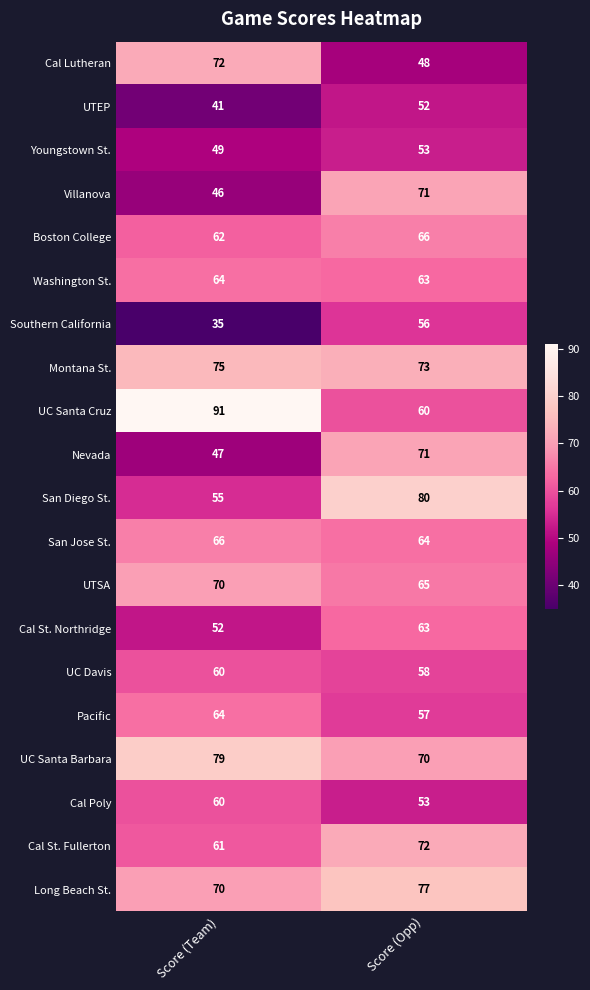

What is the sum of the UTSA values at Score (Team) and Score (Opp)?

135